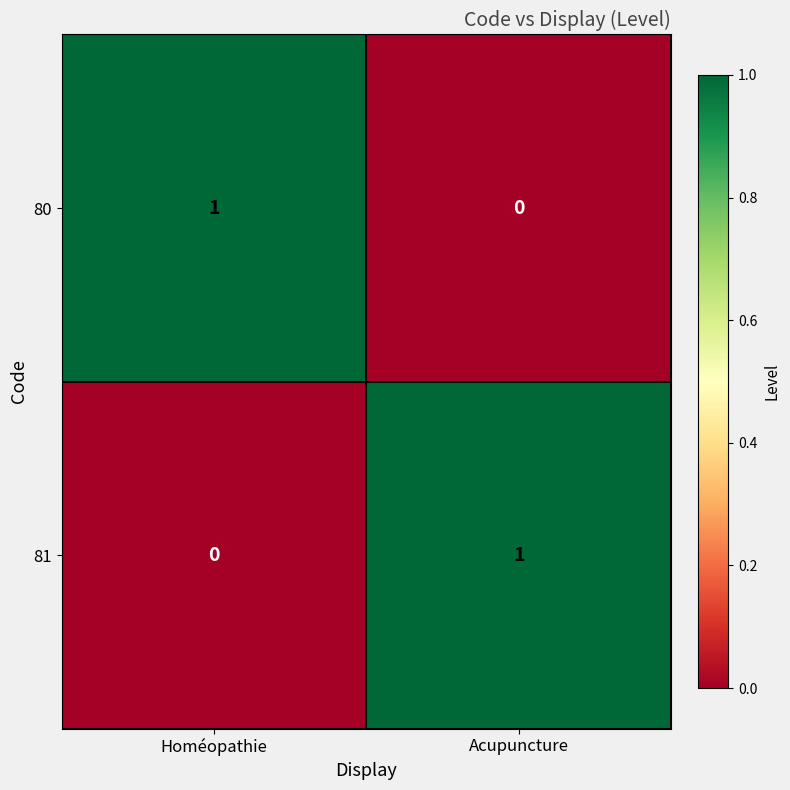

True or false: 81 has a value of 0 at Homéopathie.

True